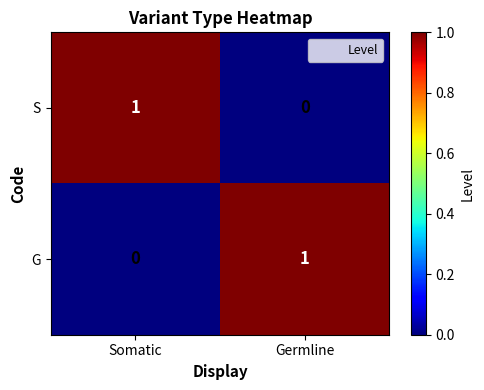

Is the value of G at Germline greater than the value of S at Germline?

Yes